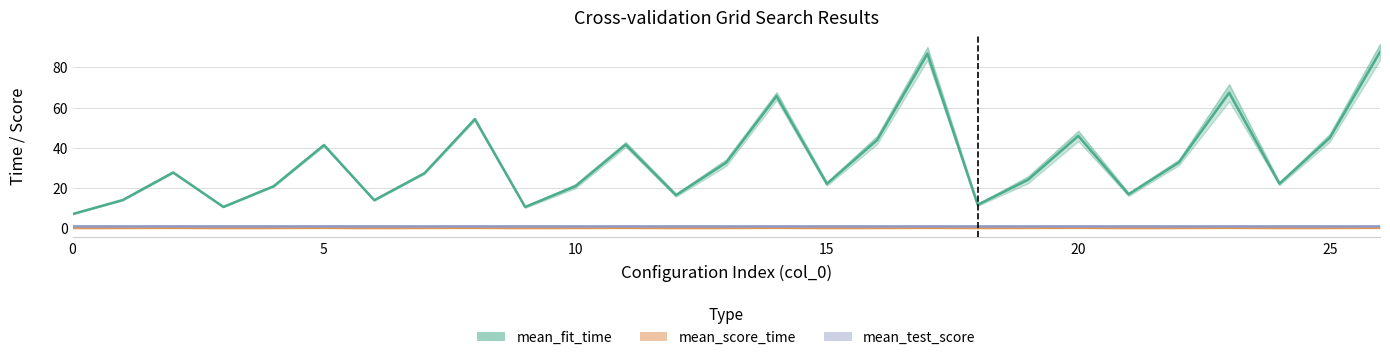

How many data points does each series have?

27